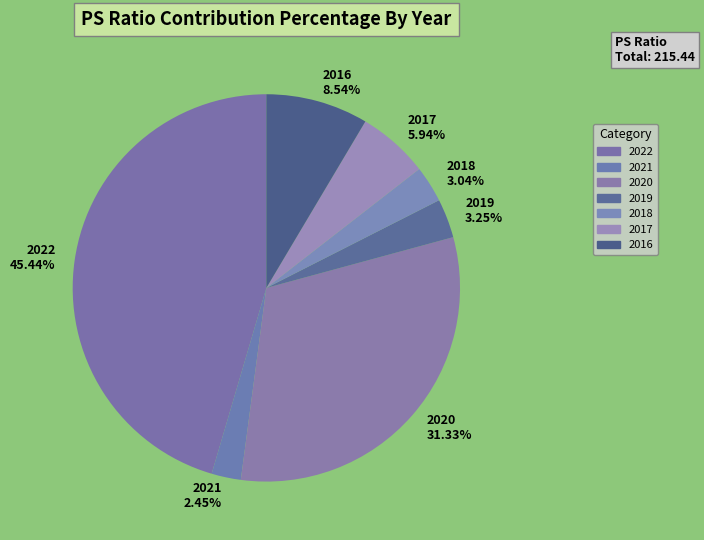

Combined, what portion of the pie is 2021 and 2022?

47.9%